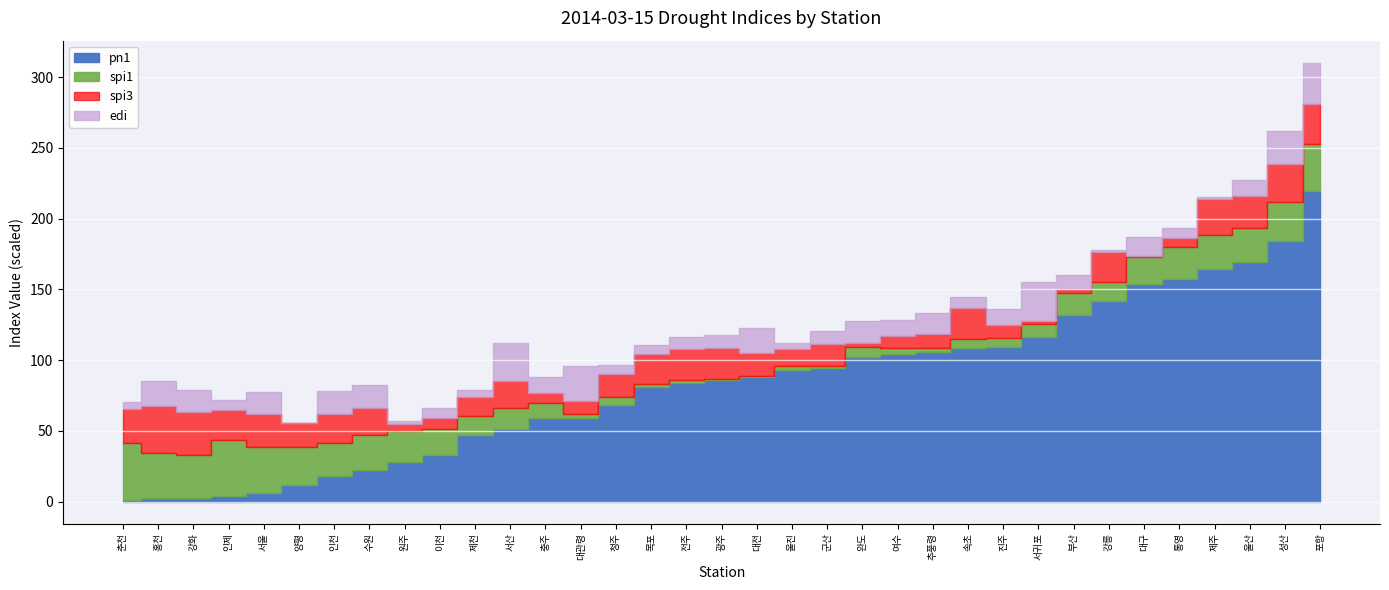

True or false: pn1 and spi1 cross at least once.

False